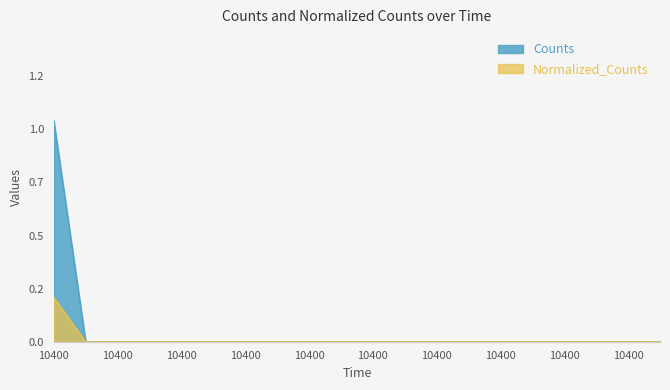

Rank the series by their maximum value, from lowest to highest.

Normalized_Counts, Counts